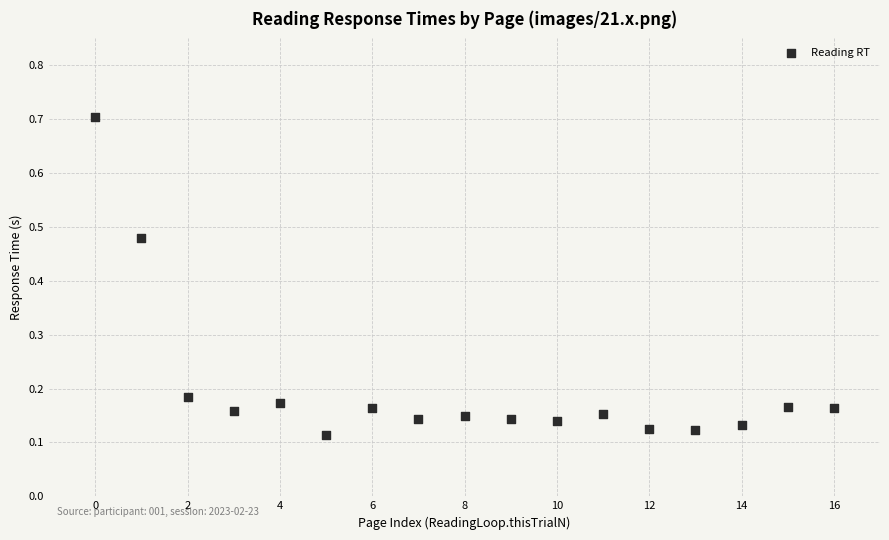

What is the range of Y values (max minus min)?

0.6